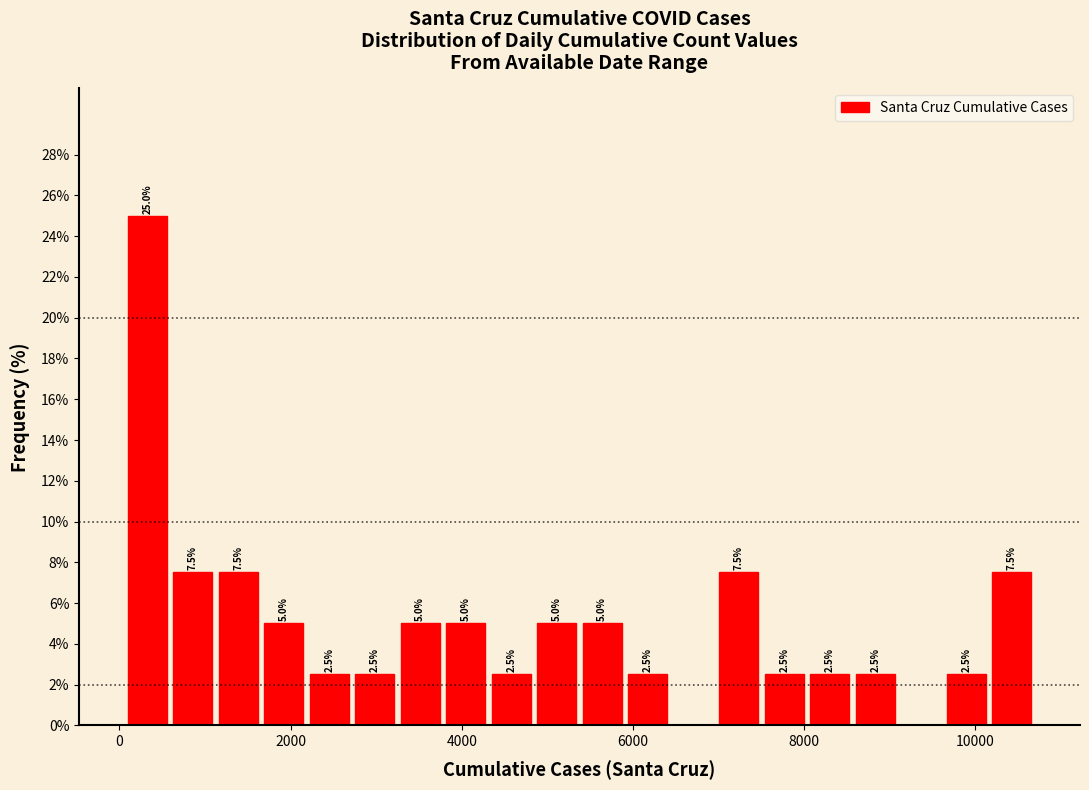

Read against the x-axis, roughly where is the centre of the tallest bar?

400